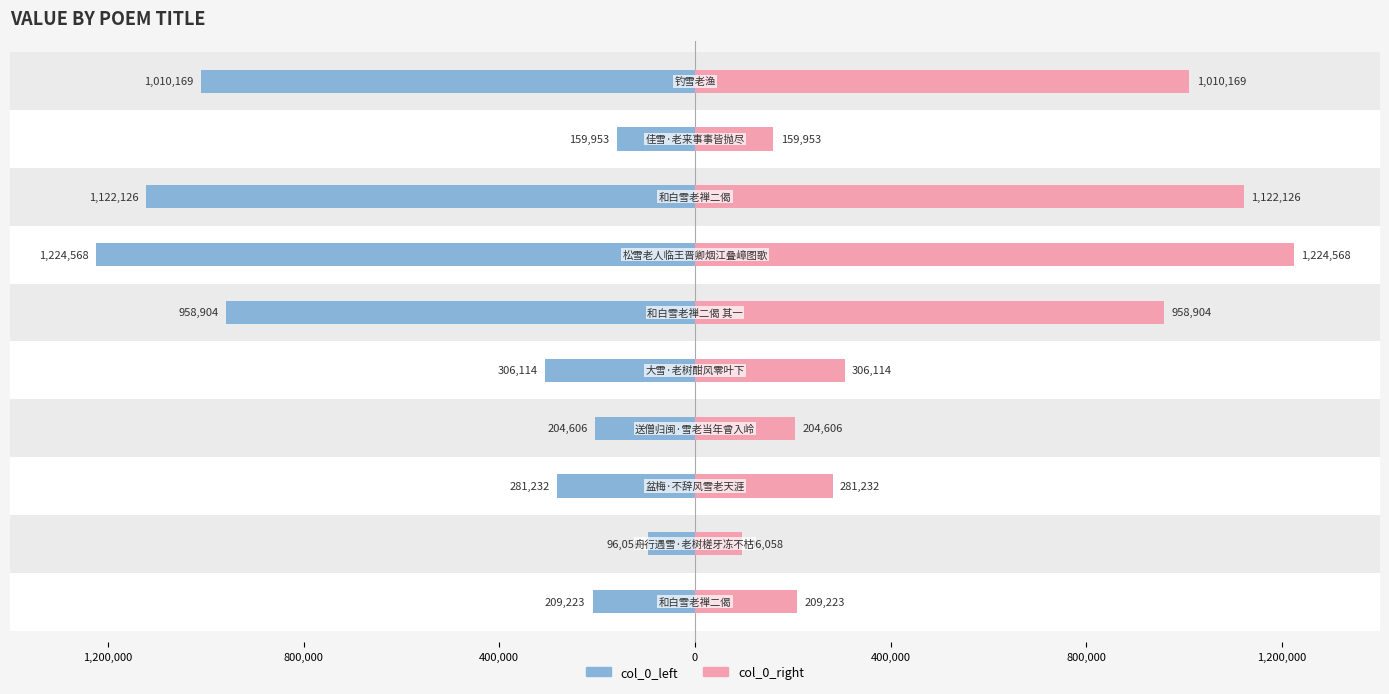

List the series in order of their peak value, highest first.

col_0_right, col_0_left